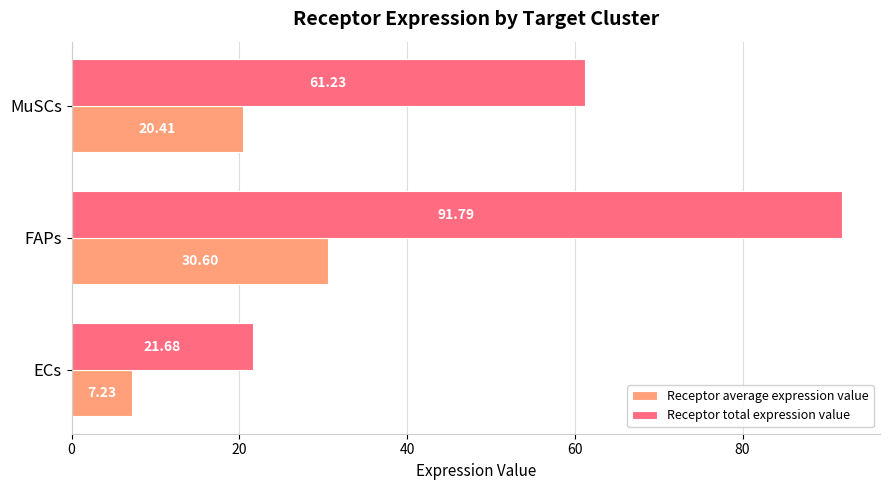

At which category is the sum across all series the highest?

FAPs